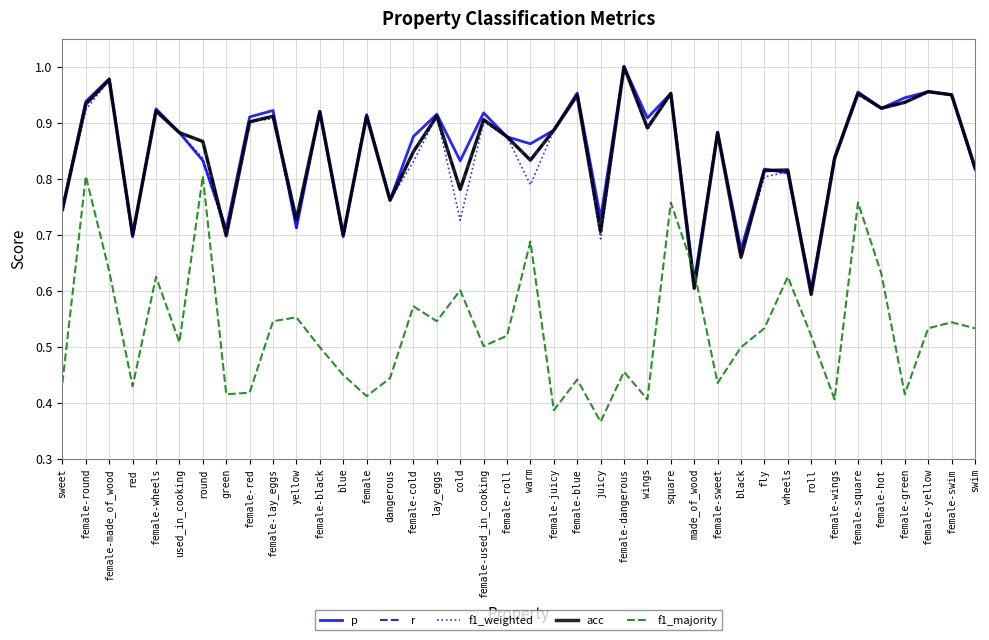

Is this an area chart (filled region under the line)?

No